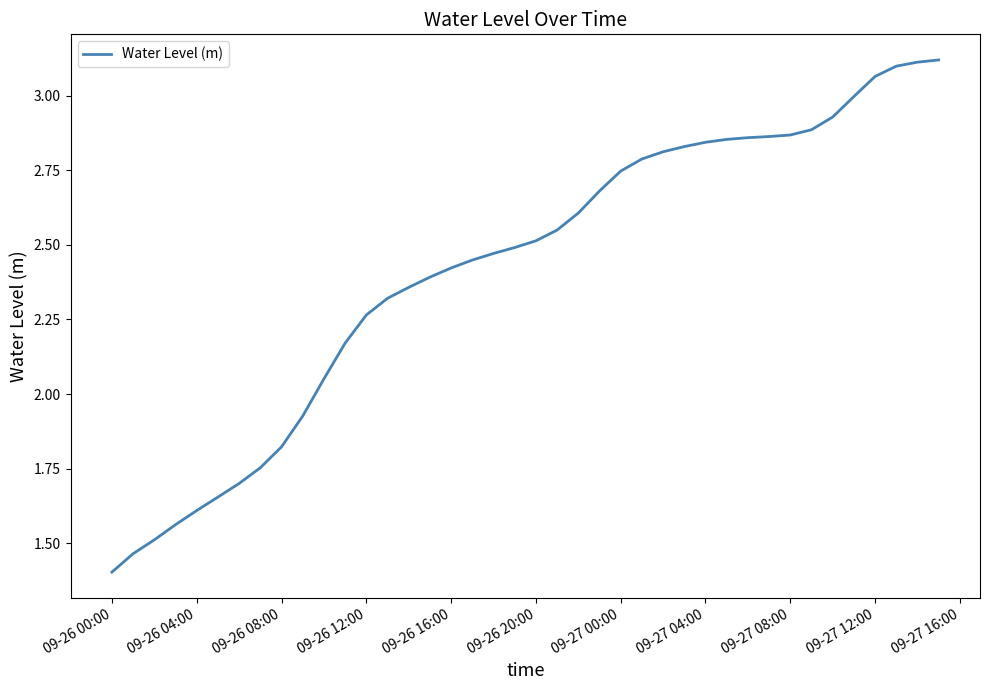

What is the smallest value displayed?

1.4